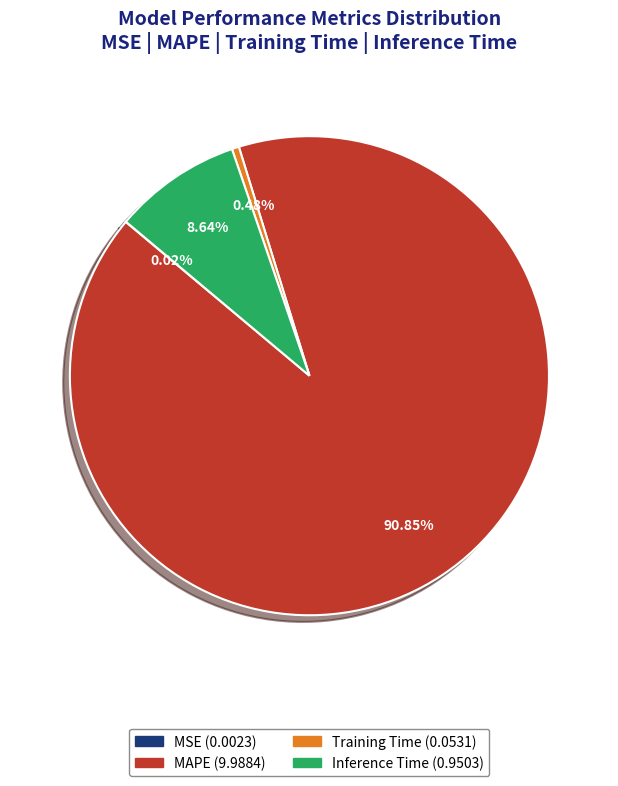

Does MAPE account for over 50% of the chart?

Yes